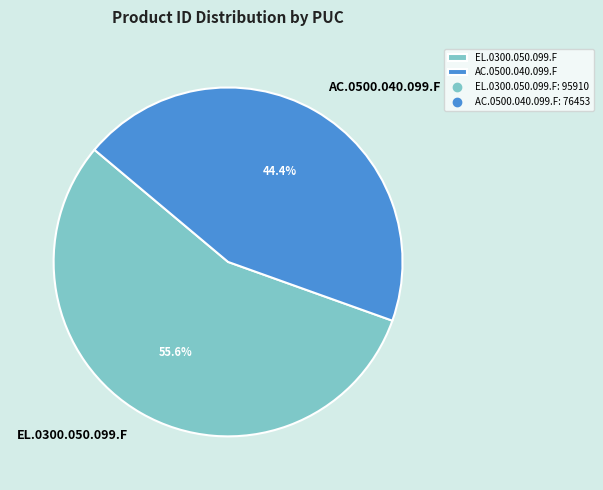

What is the largest slice in the pie chart?

EL.0300.050.099.F